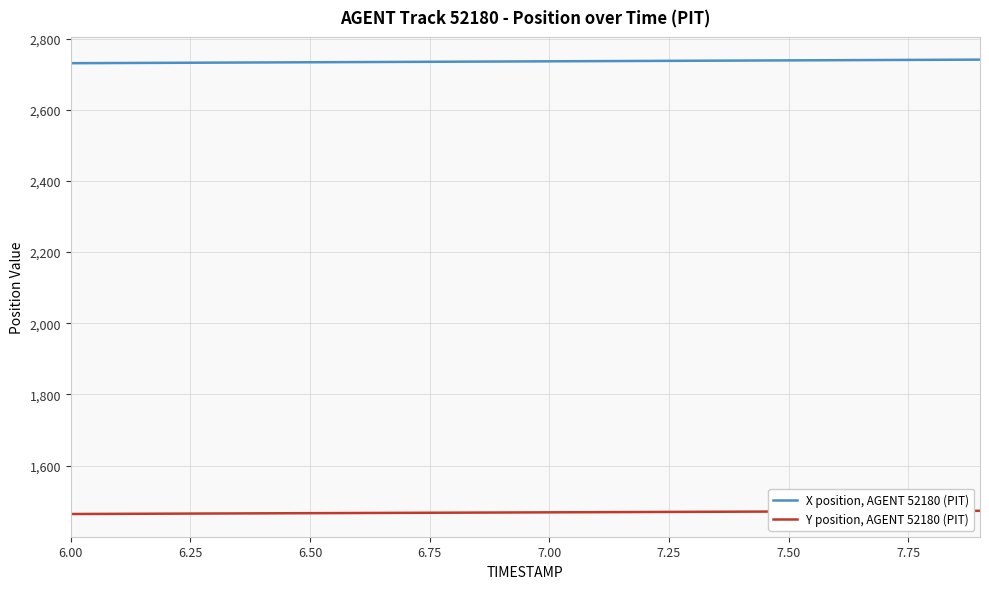

What is the maximum value for X position, AGENT 52180 (PIT)?

2740.9